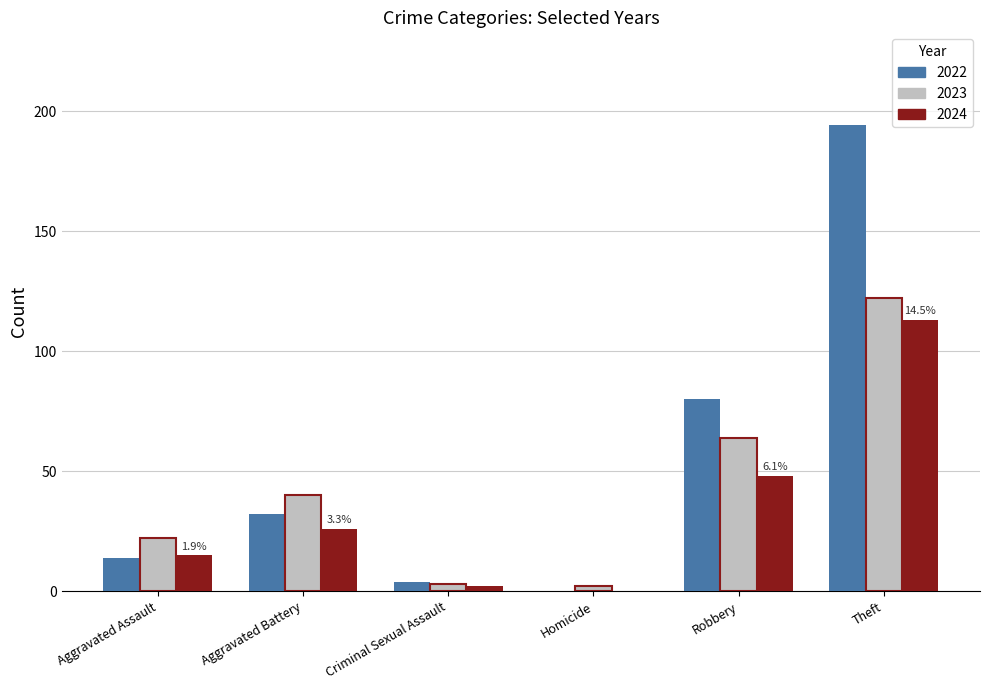

Count the number of data series in this chart.

3